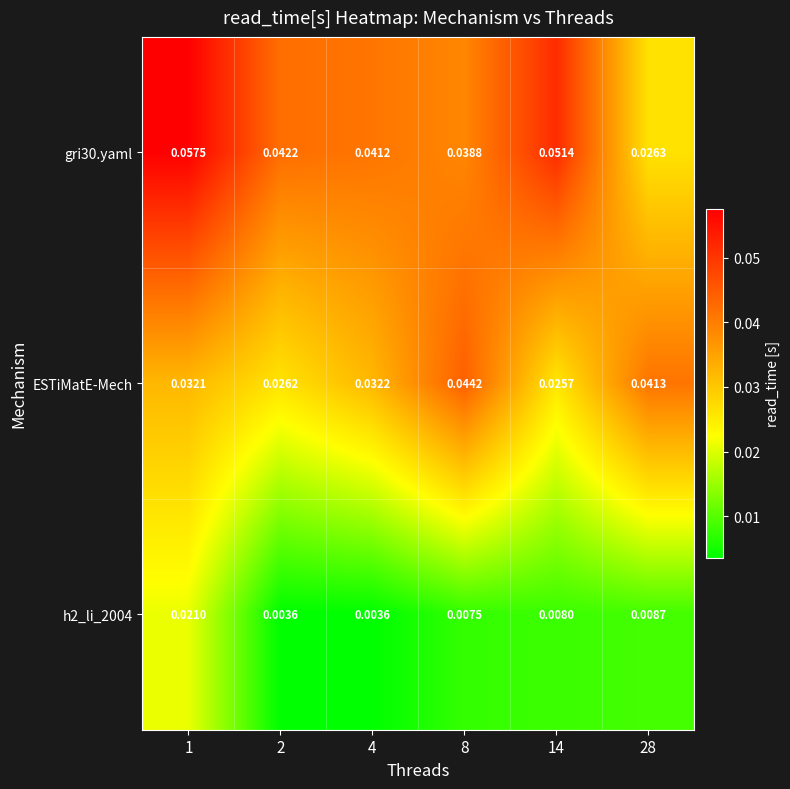

Is the value of h2_li_2004 at 8 greater than the value of ESTiMatE-Mech at 1?

No